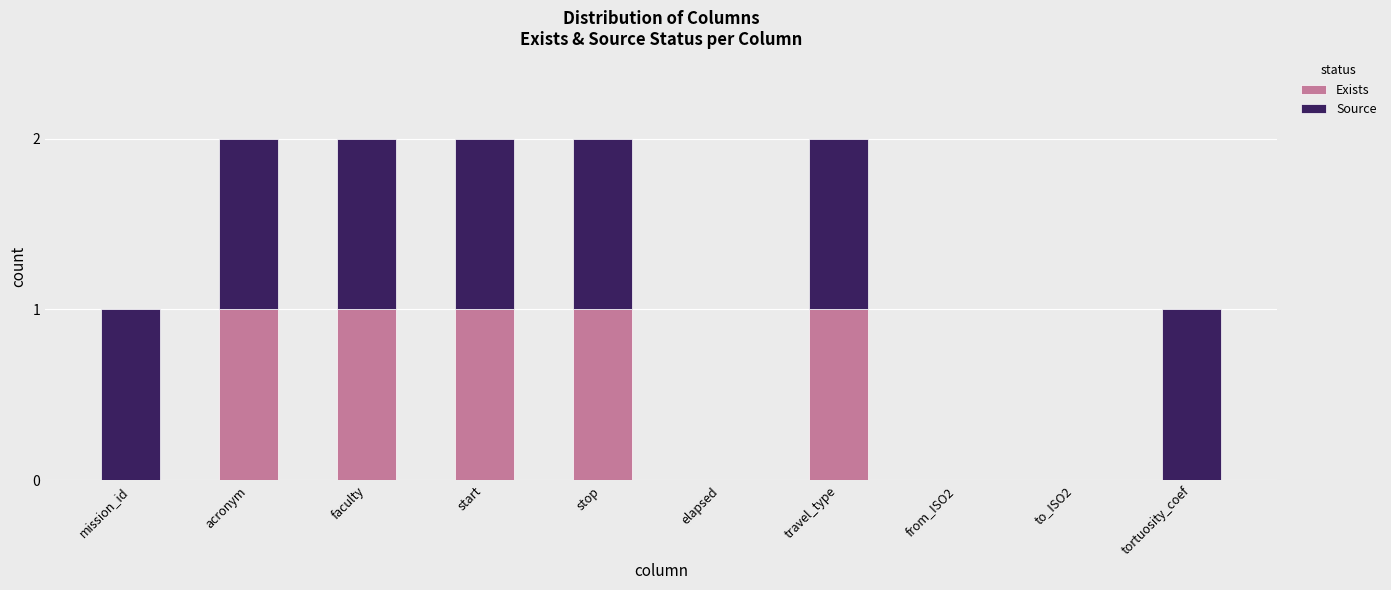

The Exists series shows 1 at stop. True or false?

True